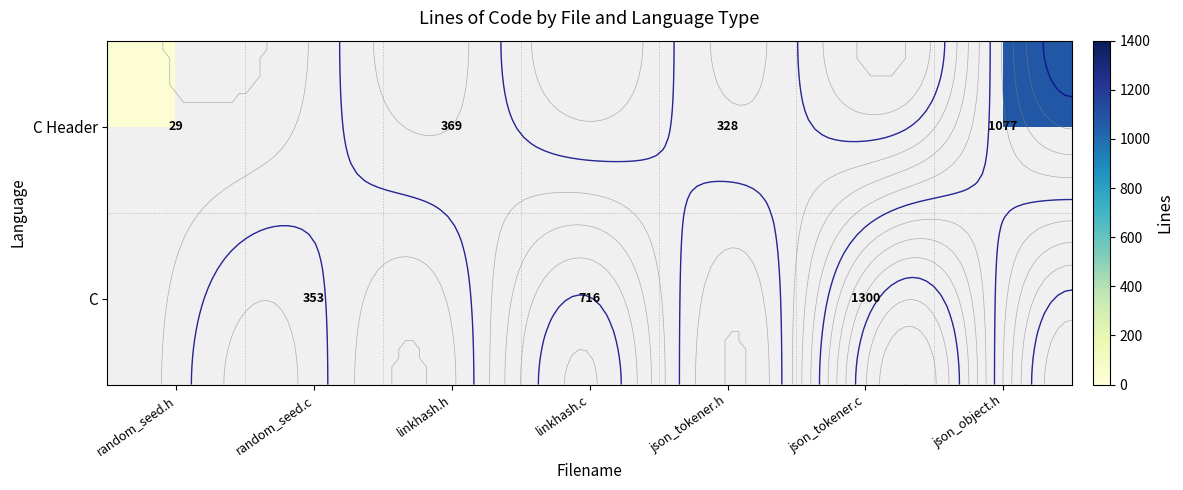

Count the number of data series in this chart.

2